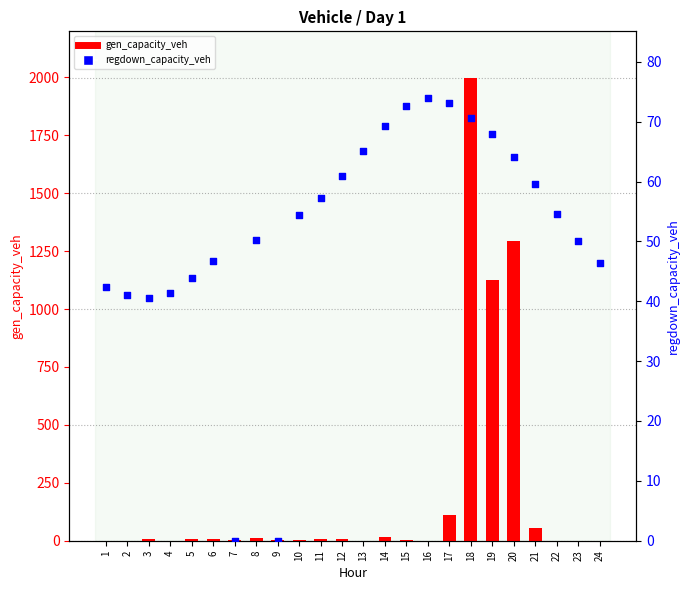

Which series contains the lowest Y value?

gen_capacity_veh